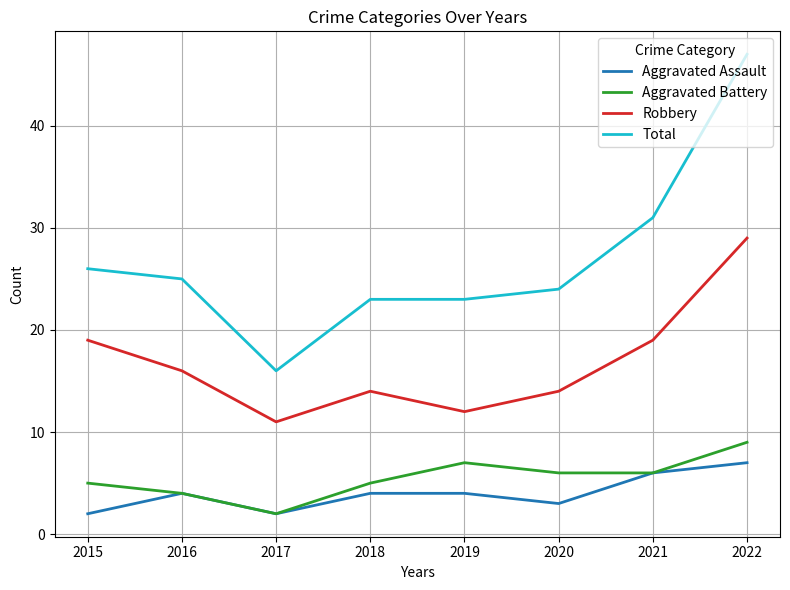

What is the minimum value shown in the chart?

2